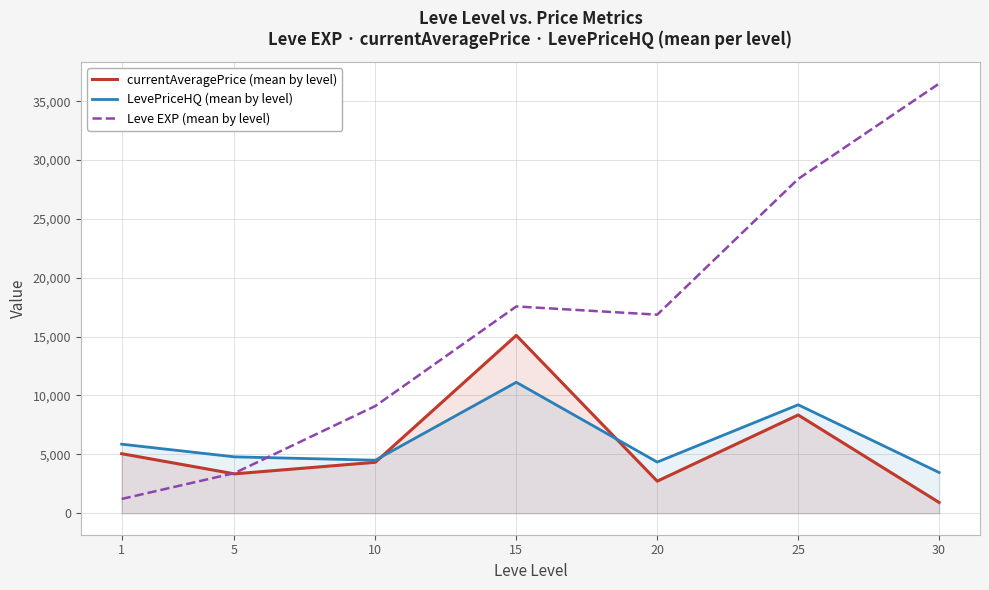

What are all the series names shown in the legend?

currentAveragePrice (mean by level), LevePriceHQ (mean by level), Leve EXP (mean by level)